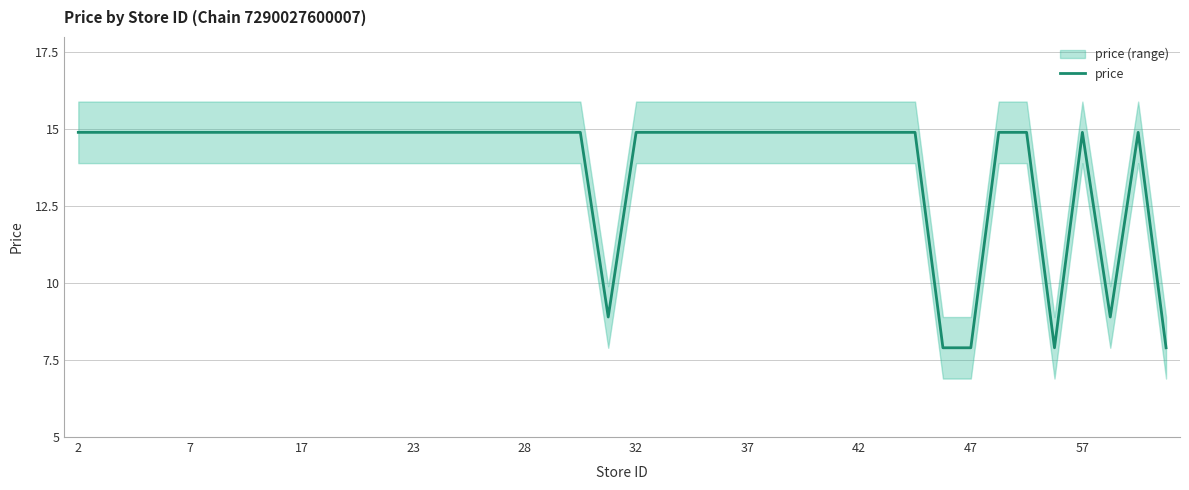

How many points are higher than both their immediate neighbors (excluding endpoints)?

2